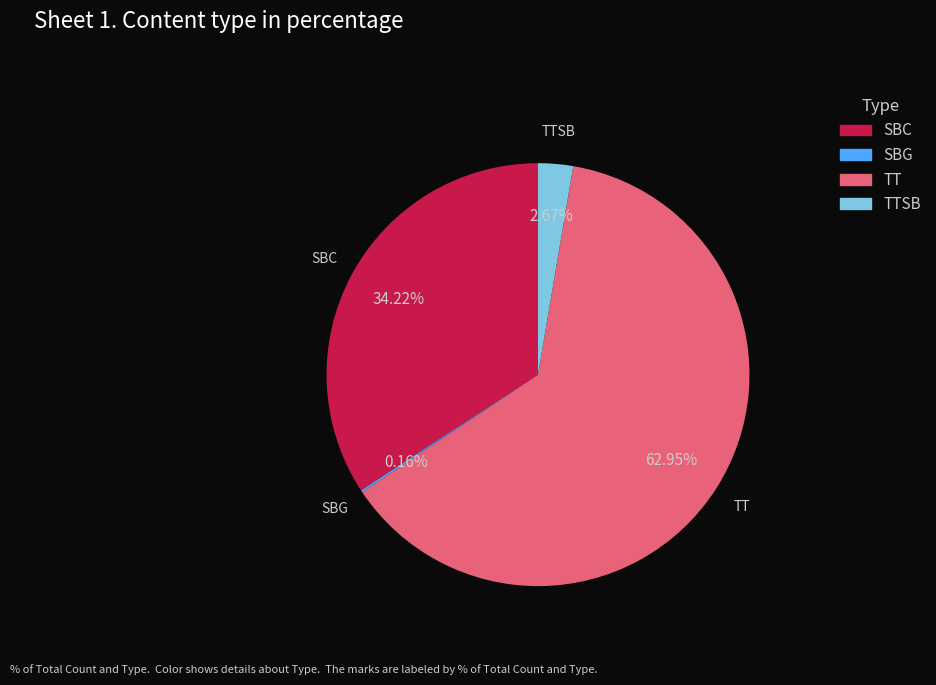

Does any single category account for the majority?

Yes